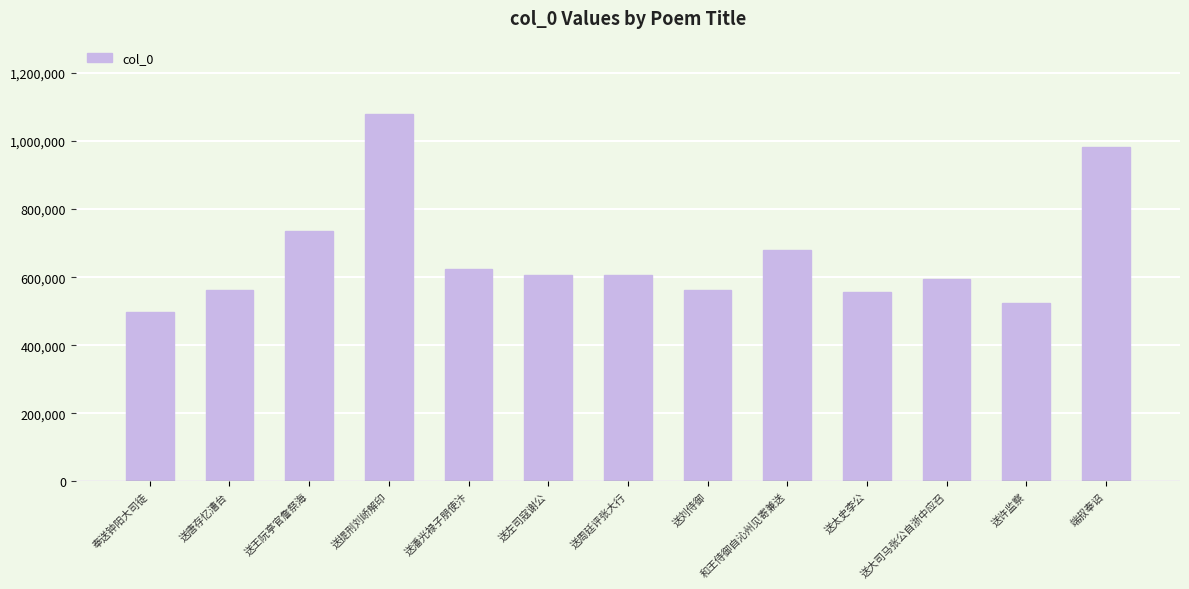

What is the greatest value displayed?

1079253